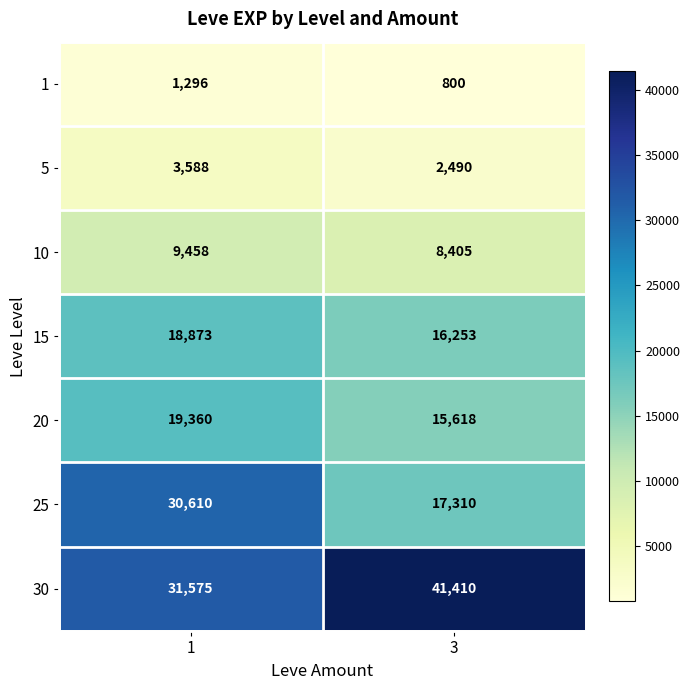

What is the difference between the highest and lowest values at 3?

40610